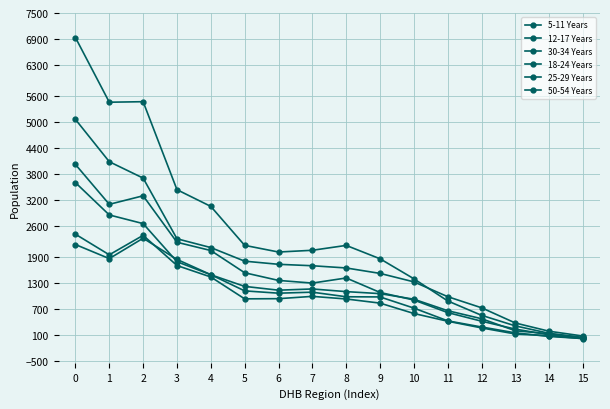

How many data points does each series have?

16